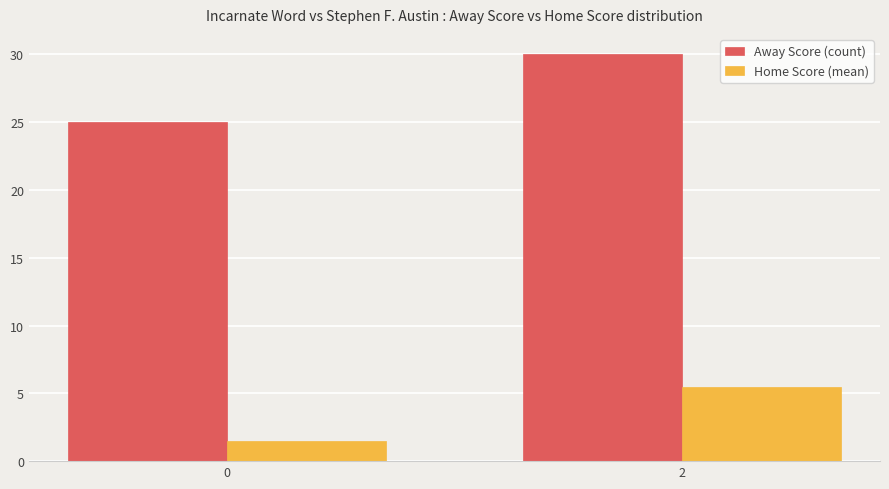

Is the value of Home Score (mean) at 0 greater than the value of Away Score (count) at 2?

No